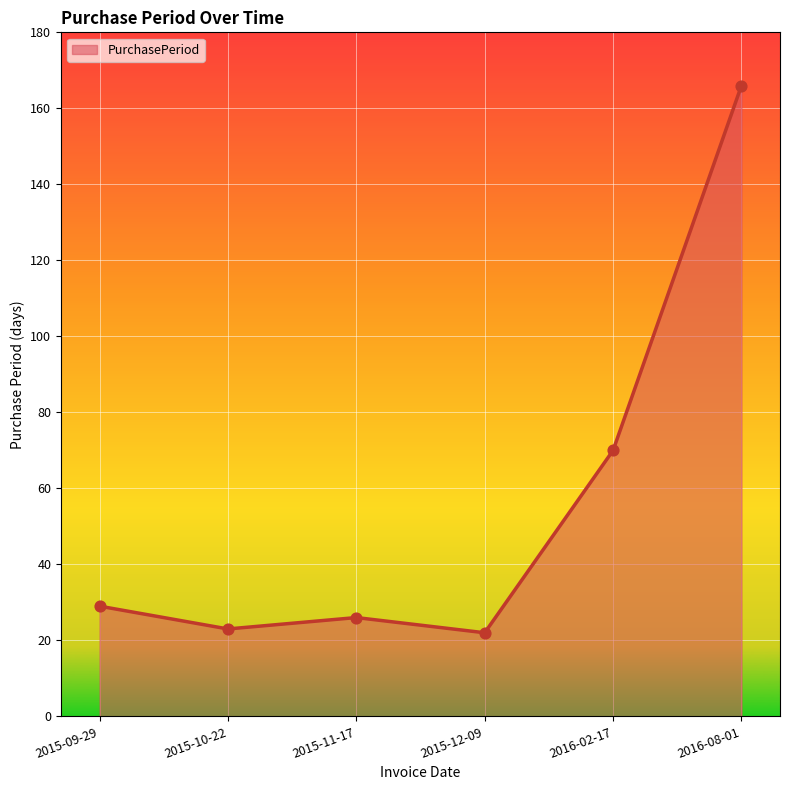

Between 2015-09-29 and 2016-02-17, which is larger?

2016-02-17